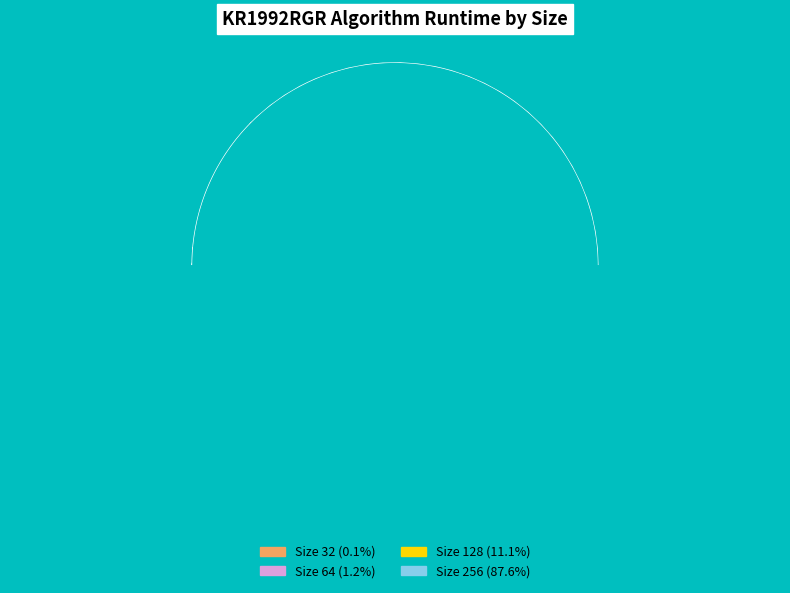

Which category has the smallest portion of the pie?

32